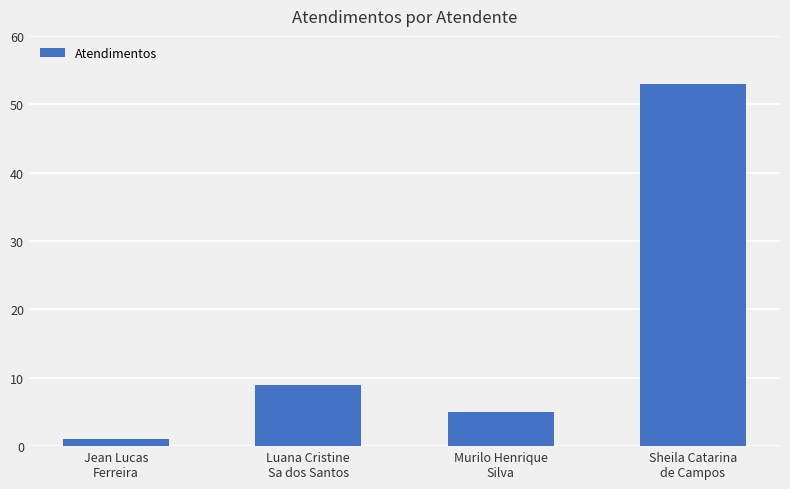

Reading left to right, transcribe all the data shown in this chart.

Jean Lucas
Ferreira=1	Luana Cristine
Sa dos Santos=9	Murilo Henrique
Silva=5	Sheila Catarina
de Campos=53